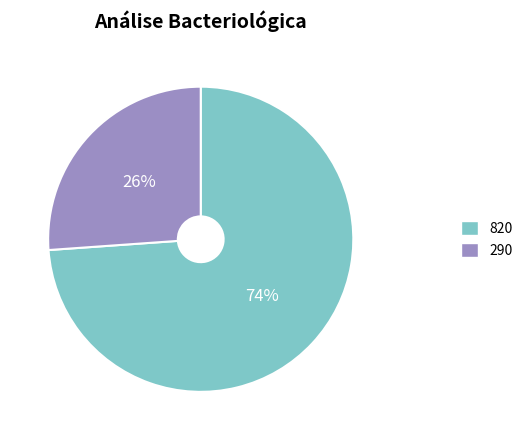

Count the number of slices in the pie.

2